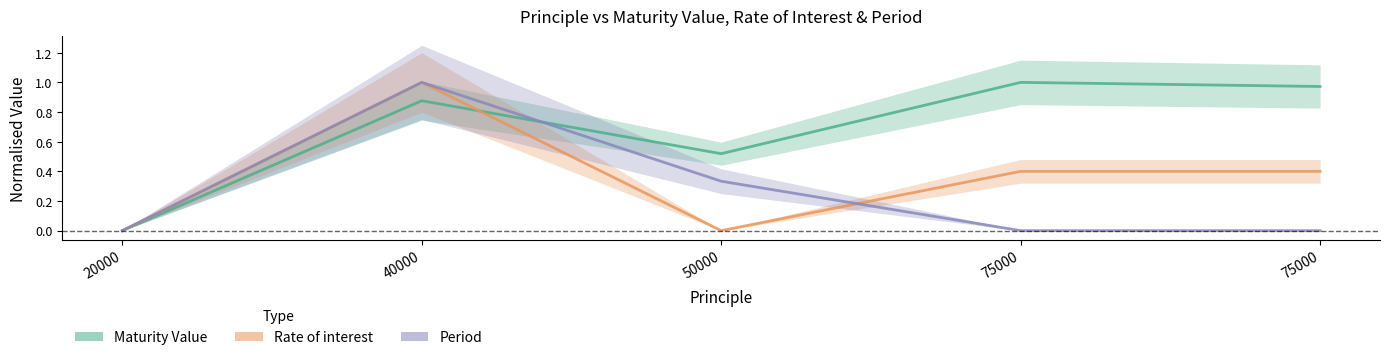

True or false: Maturity Value has a value of 0.9 at 40000.

True